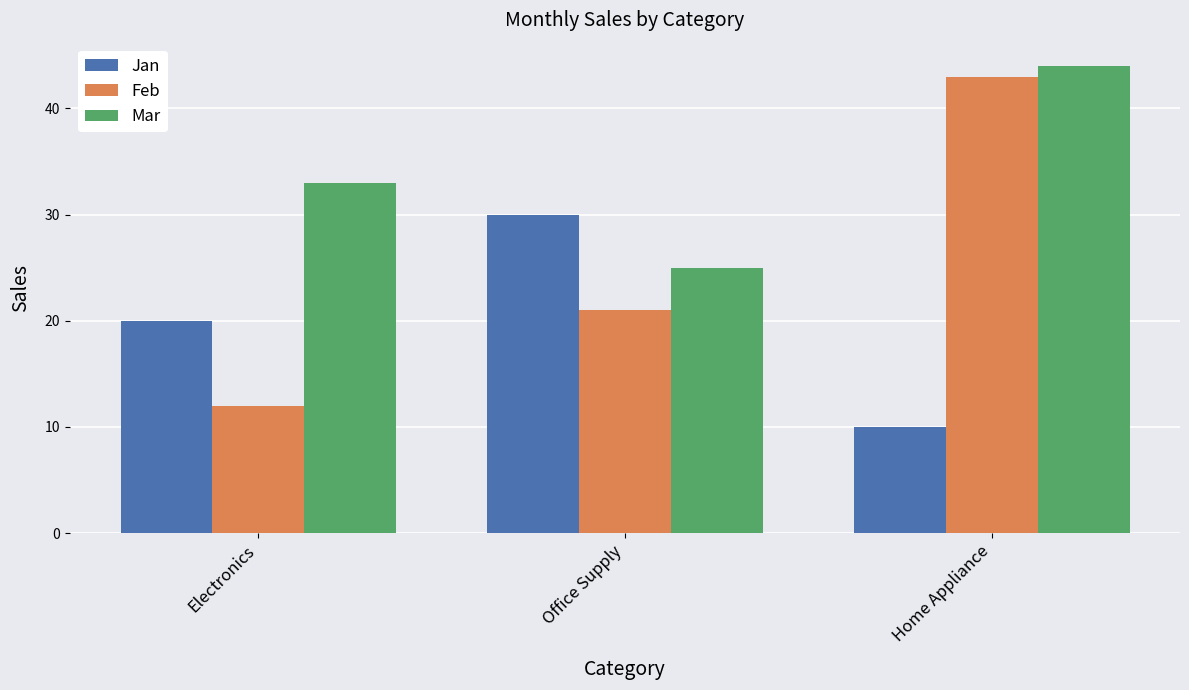

Which category has the highest value in the Jan series?

Office Supply